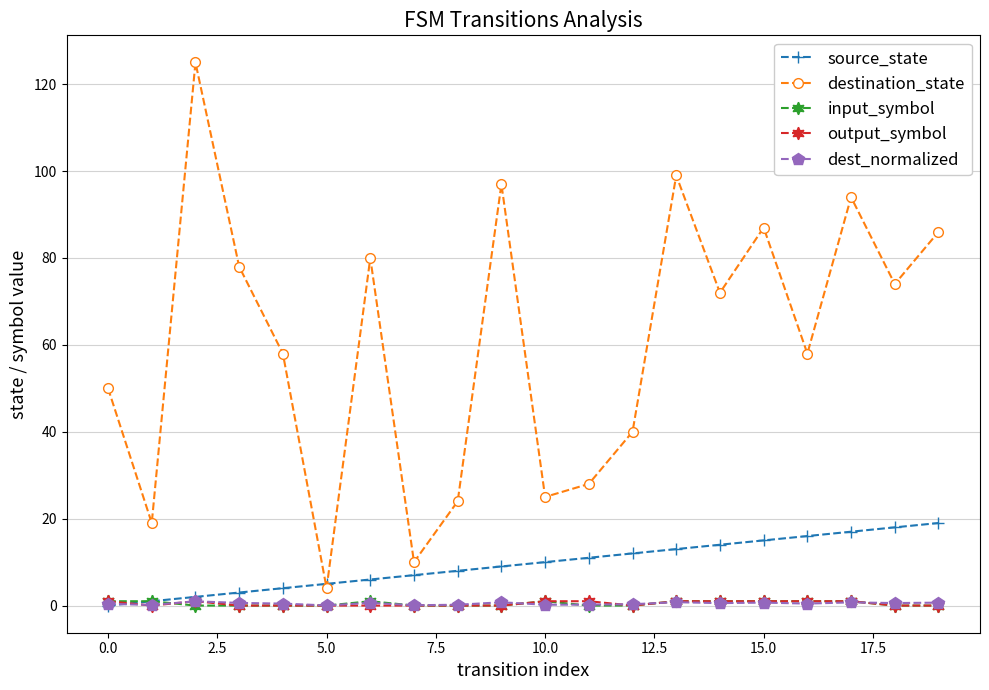

True or false: output_symbol and destination_state cross at least once.

False